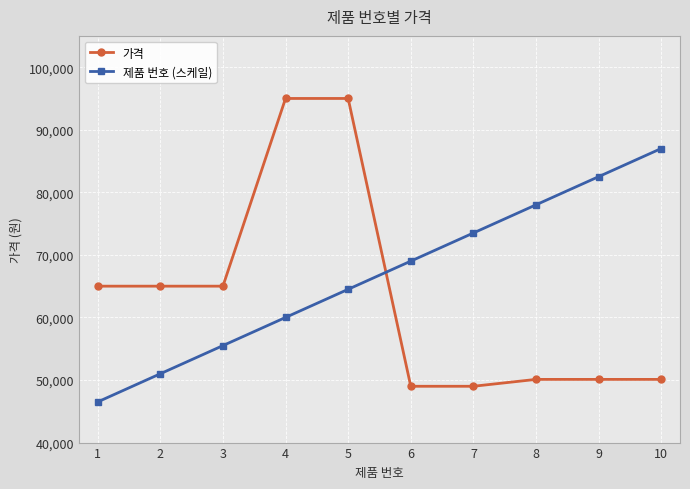

What value does the 제품 번호 (스케일) series have at 2, to the nearest 50?

51000